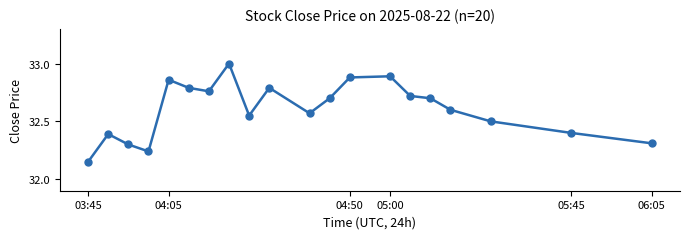

What is the sum of all values?

652.1